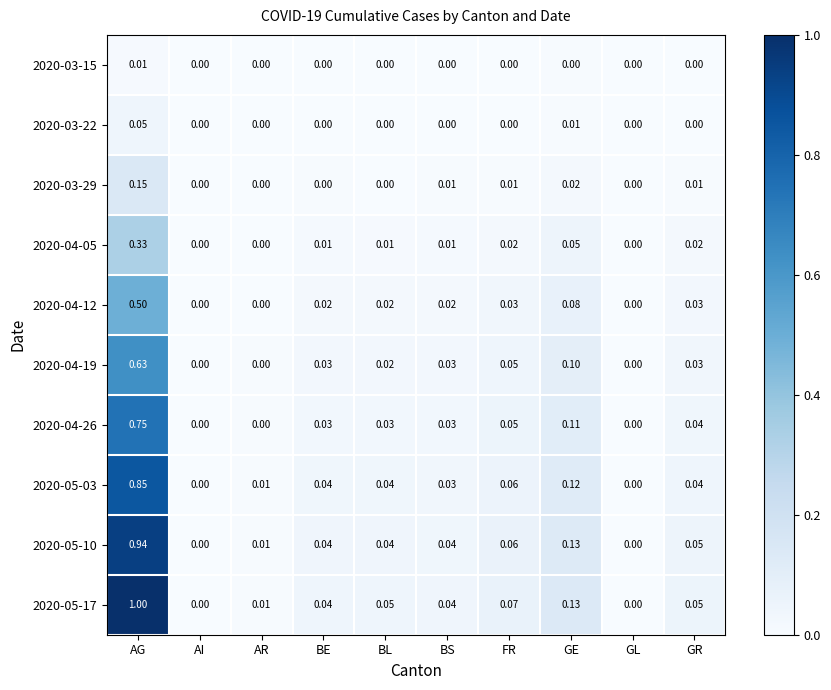

At which label does 2020-03-22 reach its peak?

AG